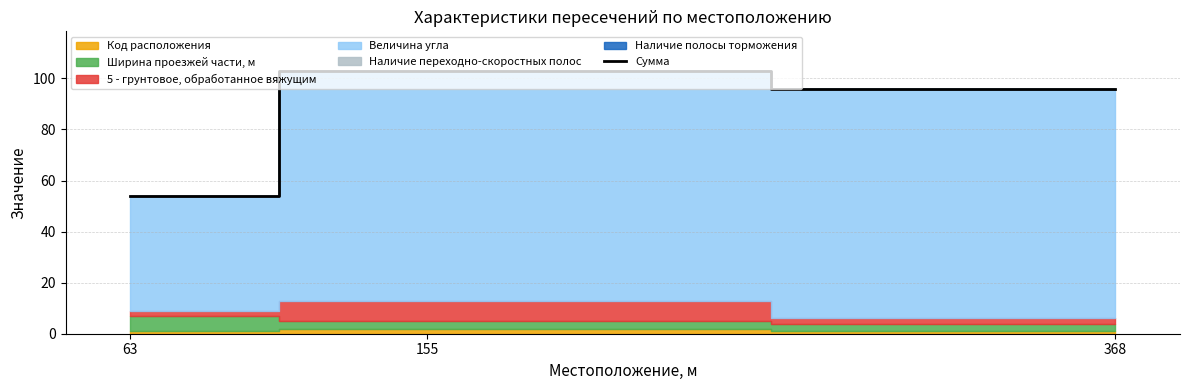

The value at 155 is 172. True or false?

False